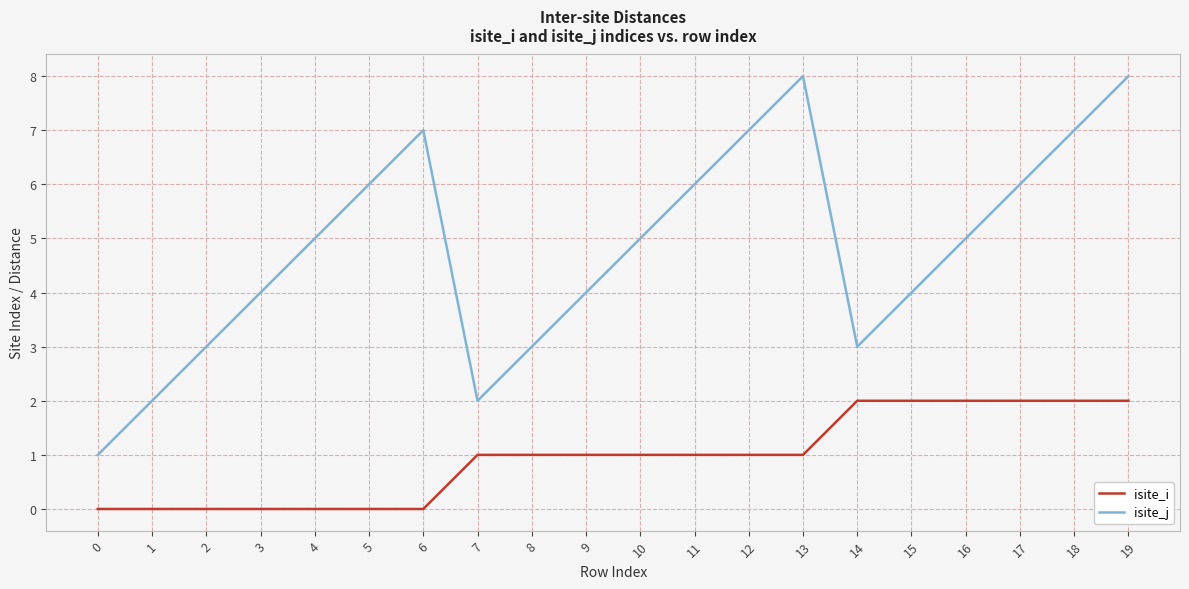

Count the number of categories in the chart.

20